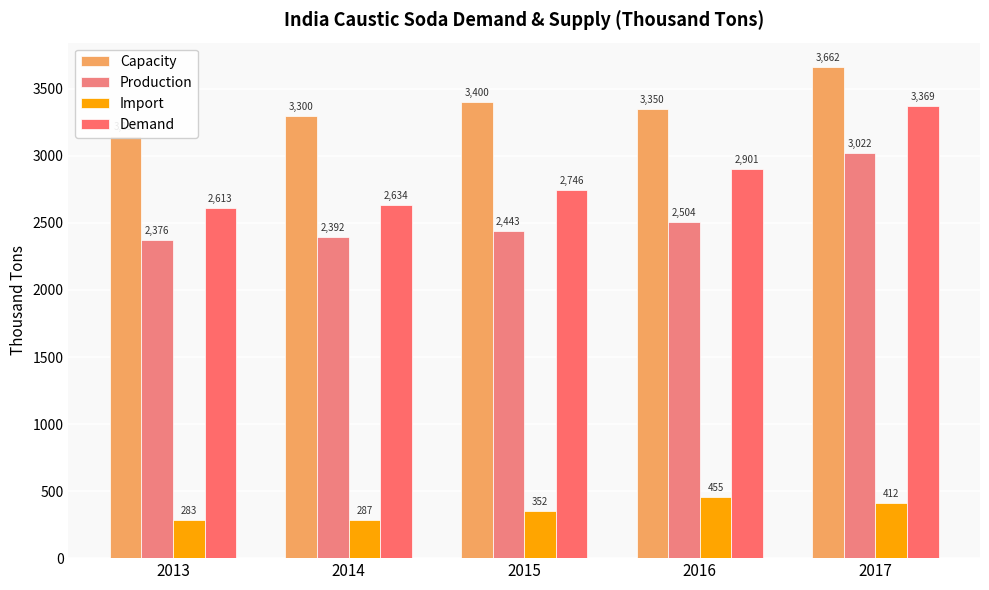

At which label is Import closest to 369?

2015